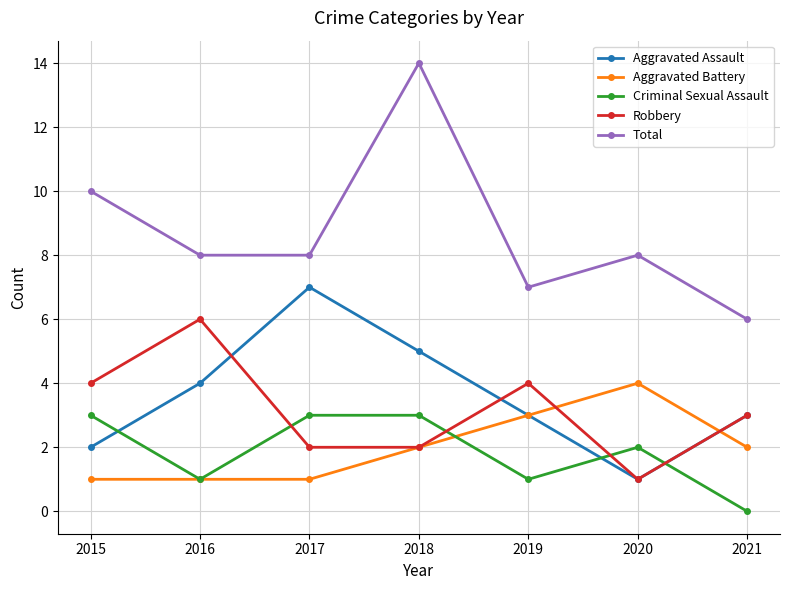

Rank the series by their maximum value, from highest to lowest.

Total, Aggravated Assault, Robbery, Aggravated Battery, Criminal Sexual Assault